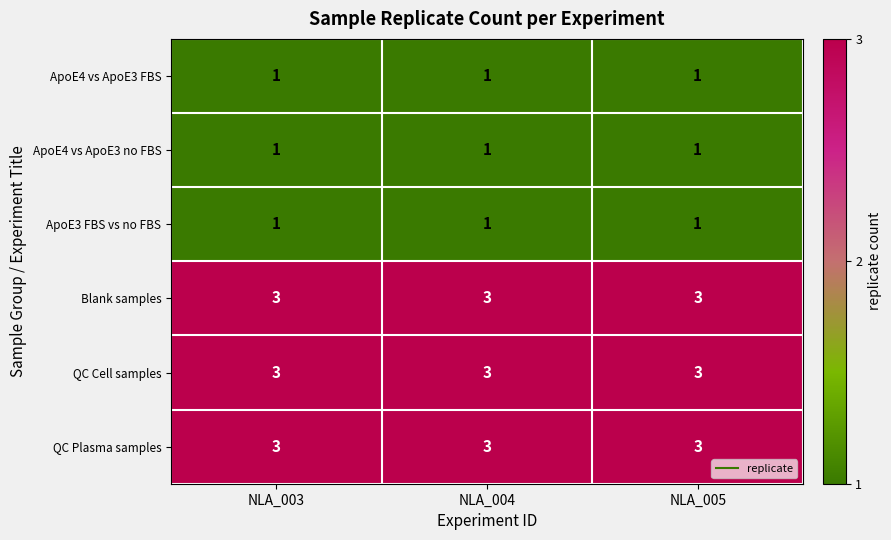

What is the maximum value shown in the chart?

3